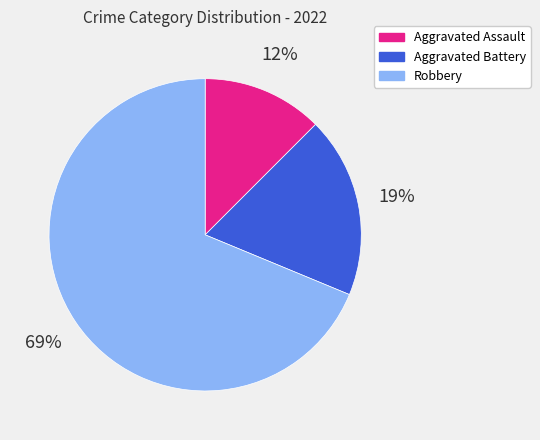

Which has a higher value, Robbery or Aggravated Battery?

Robbery